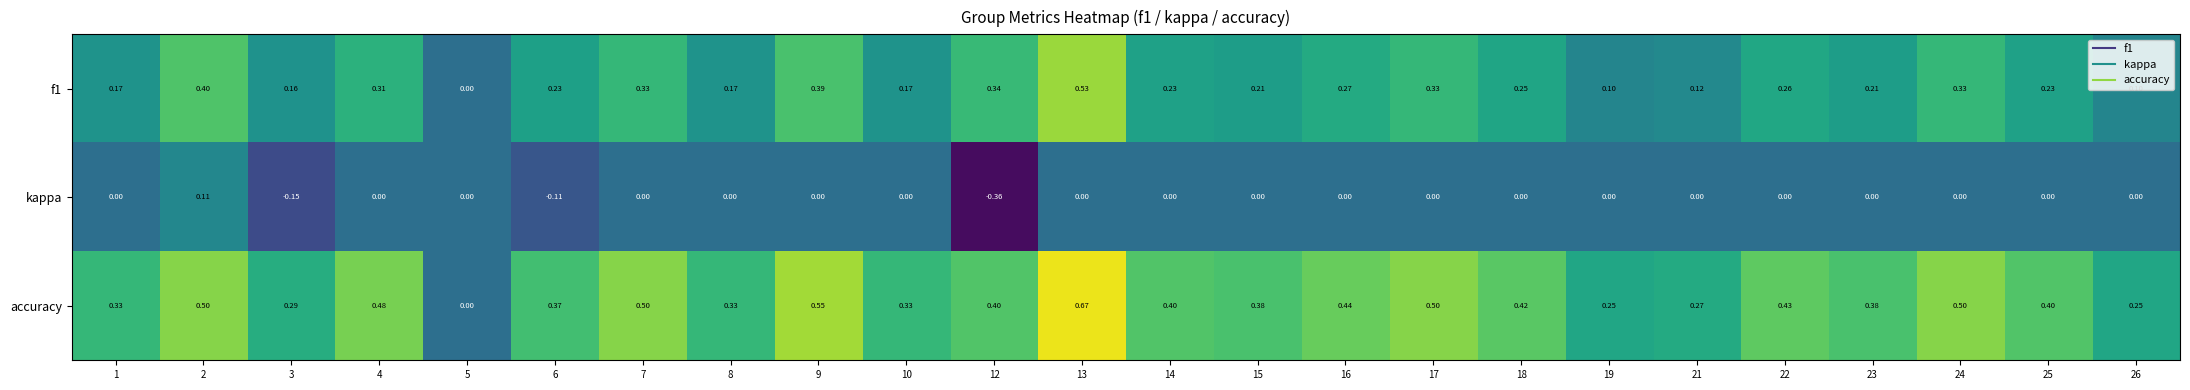

Which series has the widest spread of values?

accuracy